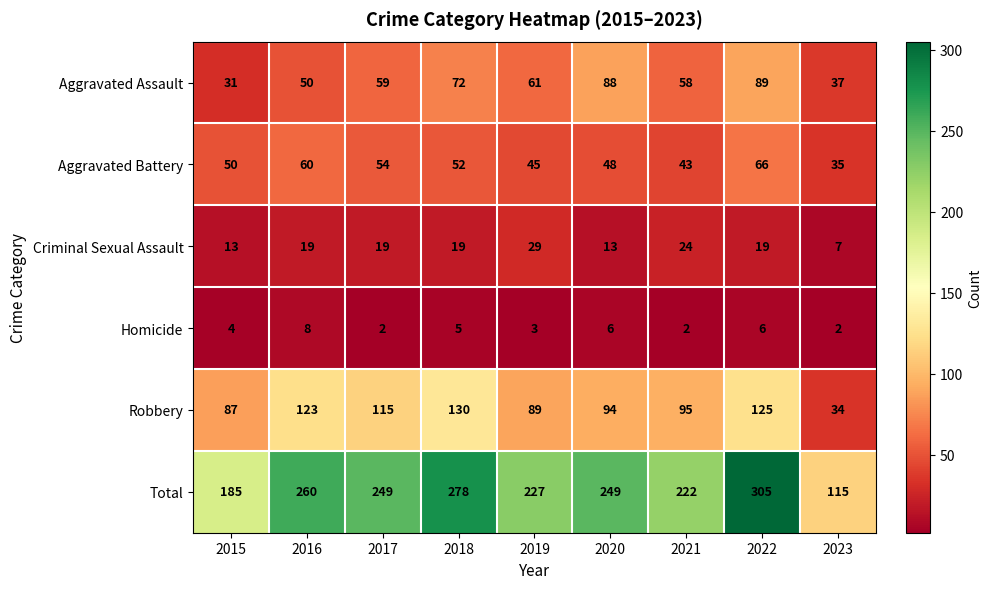

What is the total value across all series at 2015?

370